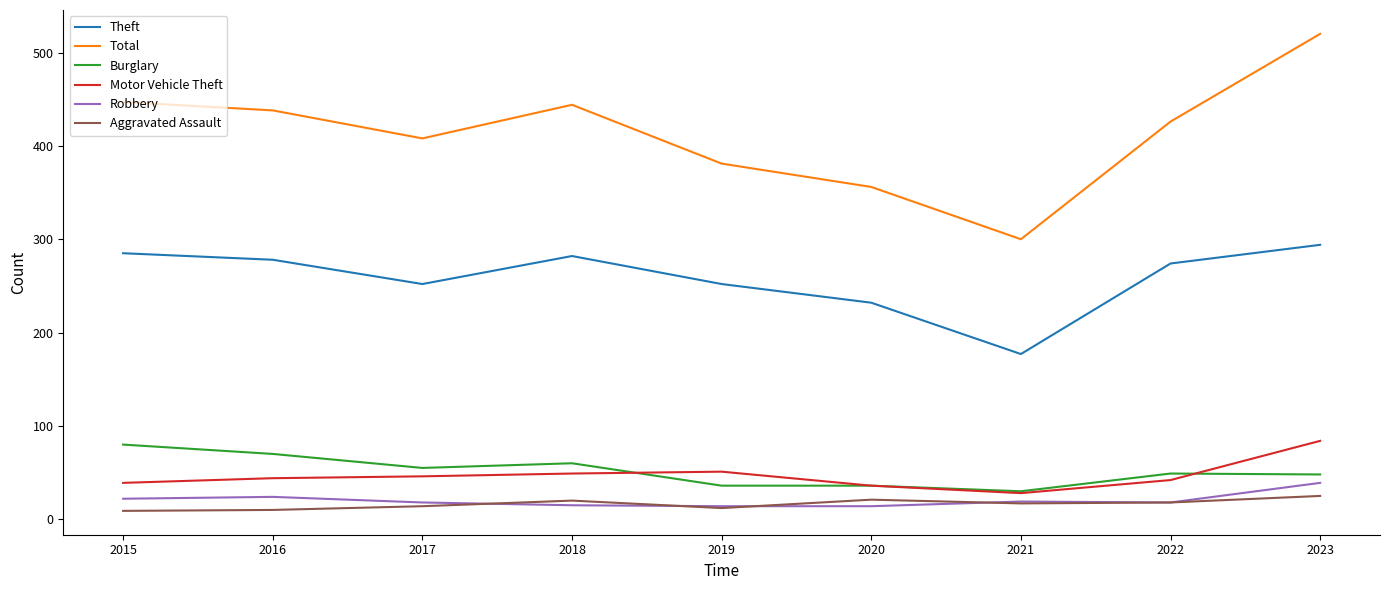

True or false: Total and Robbery cross at least once.

False